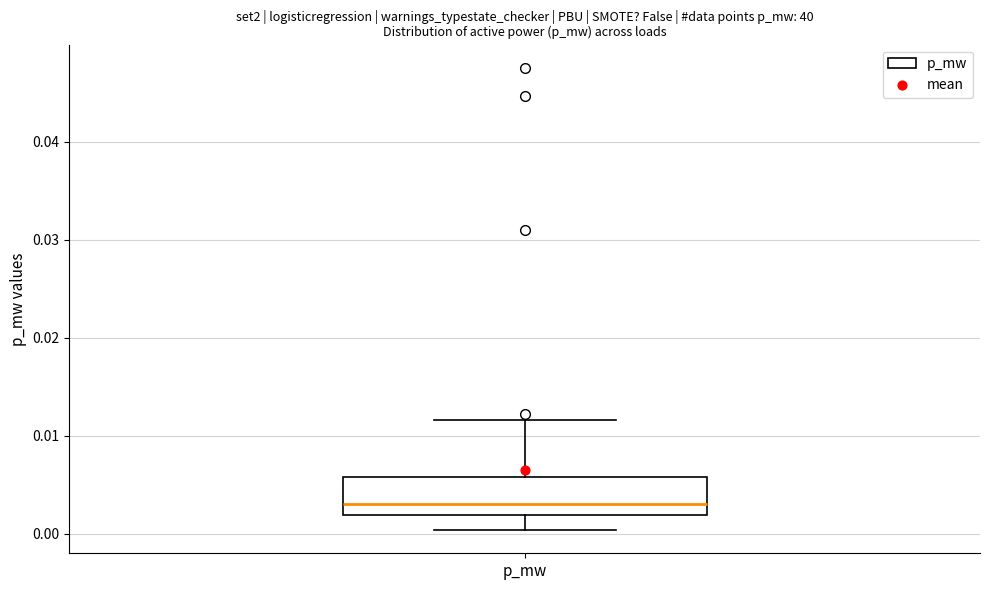

Transcribe this box plot: give where the median line is, the range the box spans, and where the two whiskers end, as read against the y-axis. The values are not printed on the chart, so give them approximately, as read against the axis.

median 0.003, box 0.002 to 0.006, whiskers 0.000 to 0.012